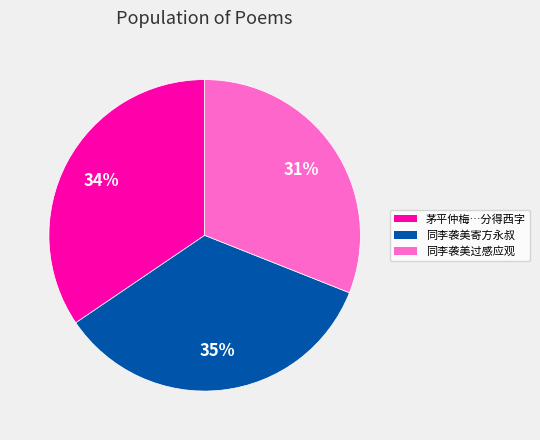

Is there a majority slice in this chart?

No